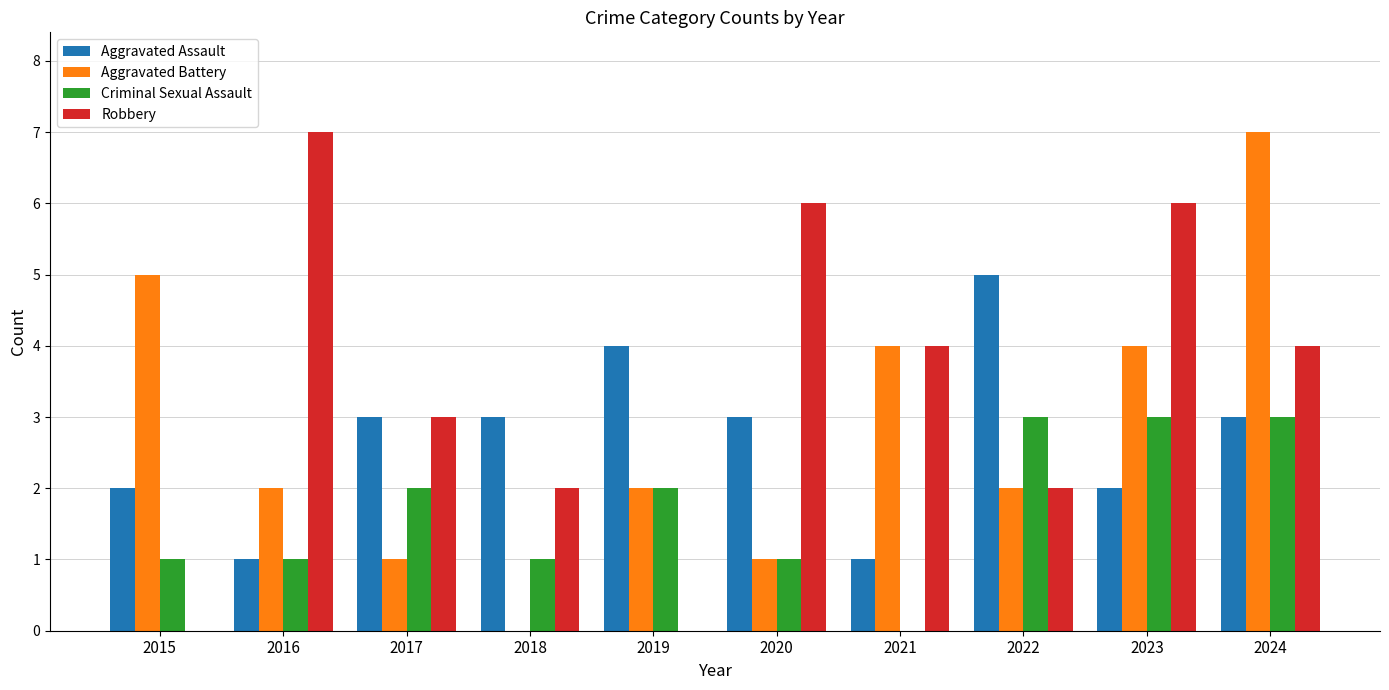

How many series are shown in this chart?

4